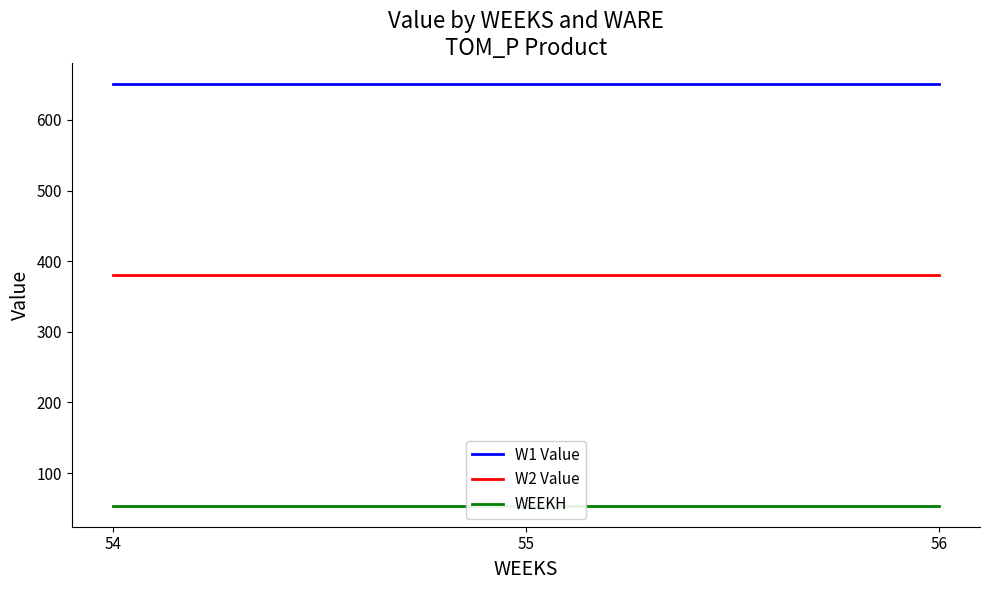

List the labels in order of WEEKH value, smallest first.

54, 55, 56